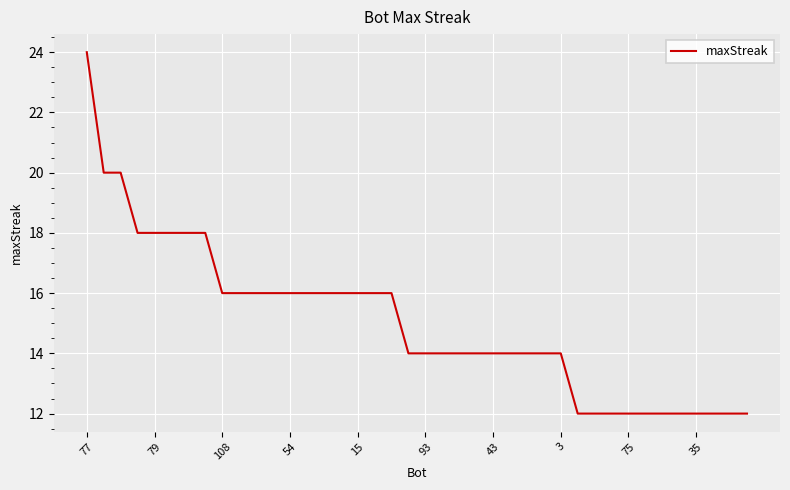

What is the greatest value displayed?

24